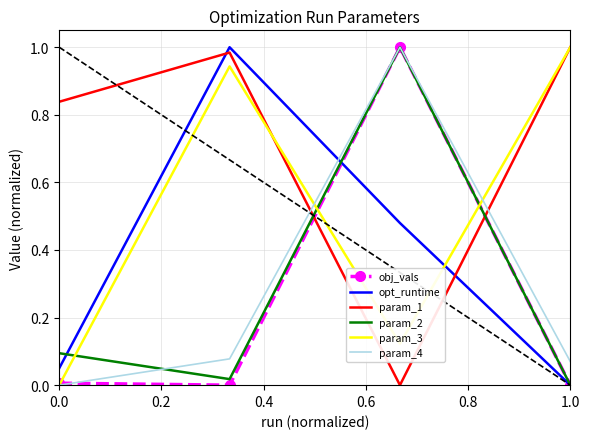

Which series ends up on top after the final intersection of param_1 and obj_vals?

param_1